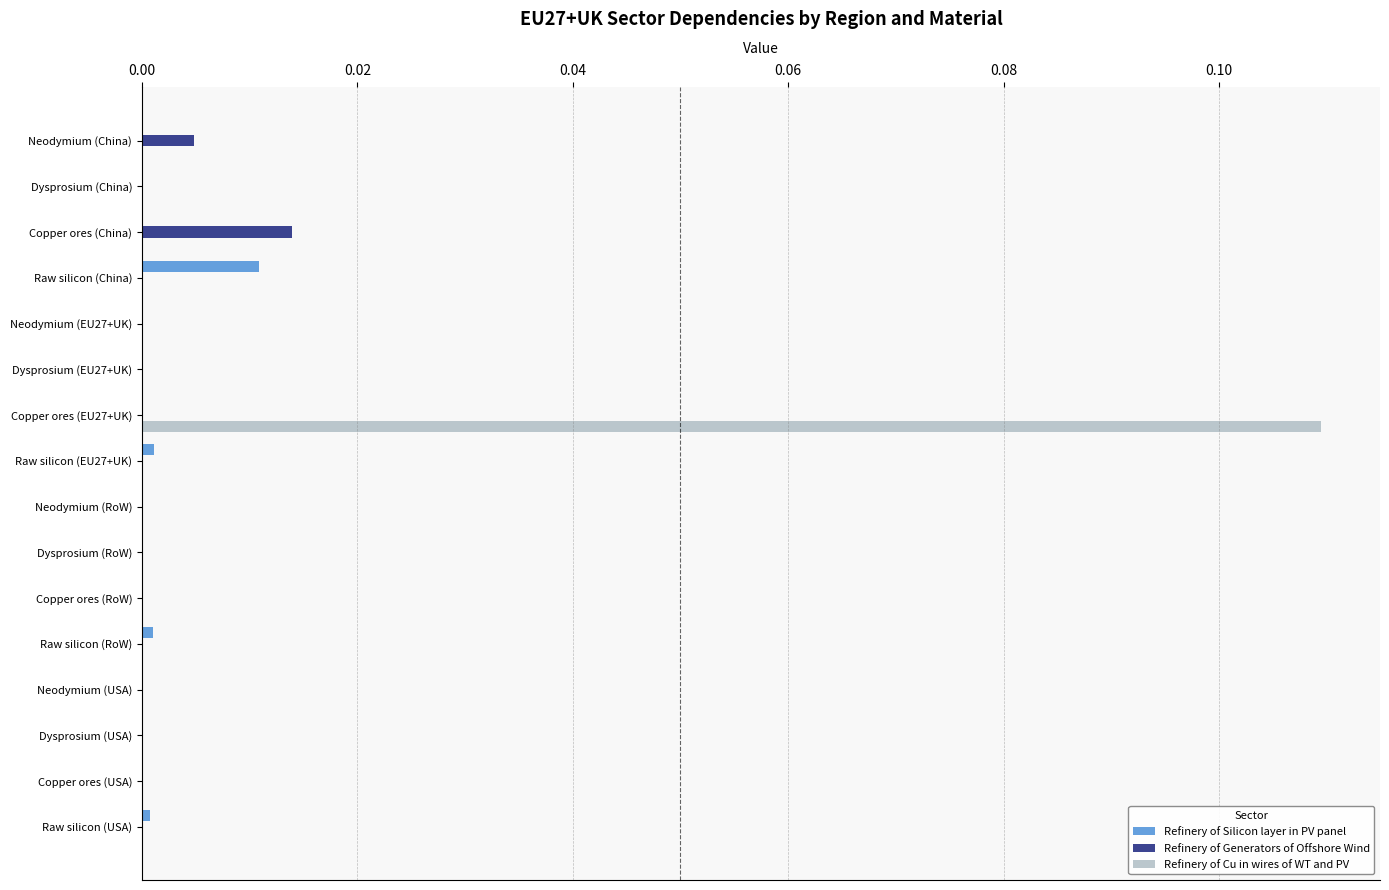

At which category is the sum across all series the highest?

Copper ores (EU27+UK)